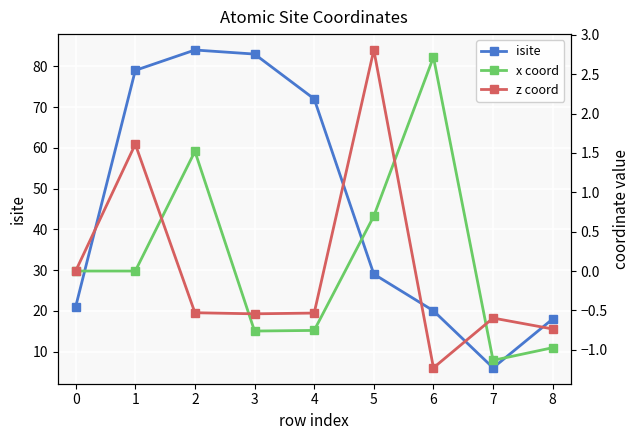

How many interior local peaks does the x coord series have?

2